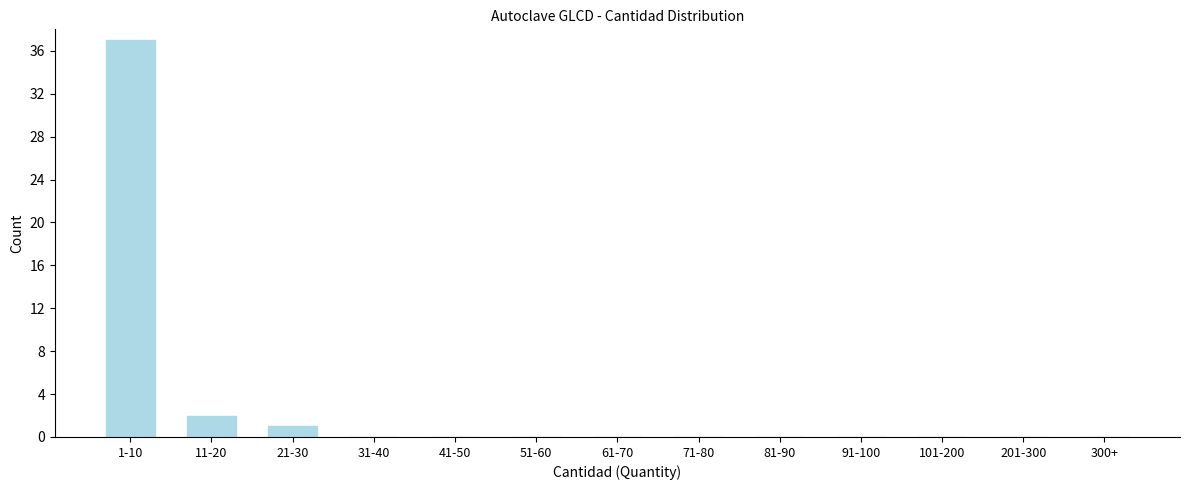

Reading left to right, extract all data points from this chart.

1-10=37	11-20=2	21-30=1	31-40=0	41-50=0	51-60=0	61-70=0	71-80=0	81-90=0	91-100=0	101-200=0	201-300=0	300+=0